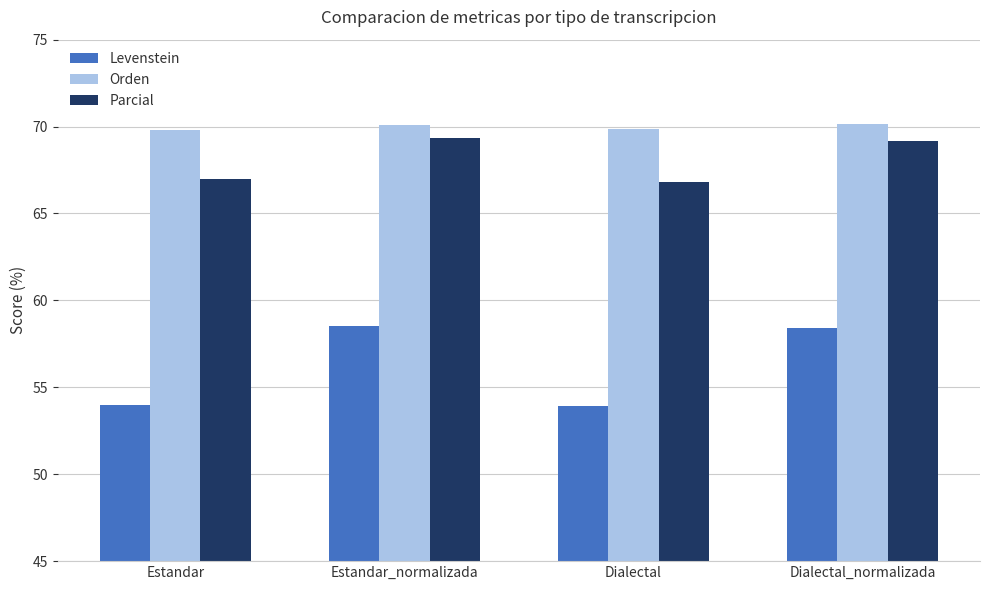

What is the value of the Parcial bar at the 4th from the left?

69.2